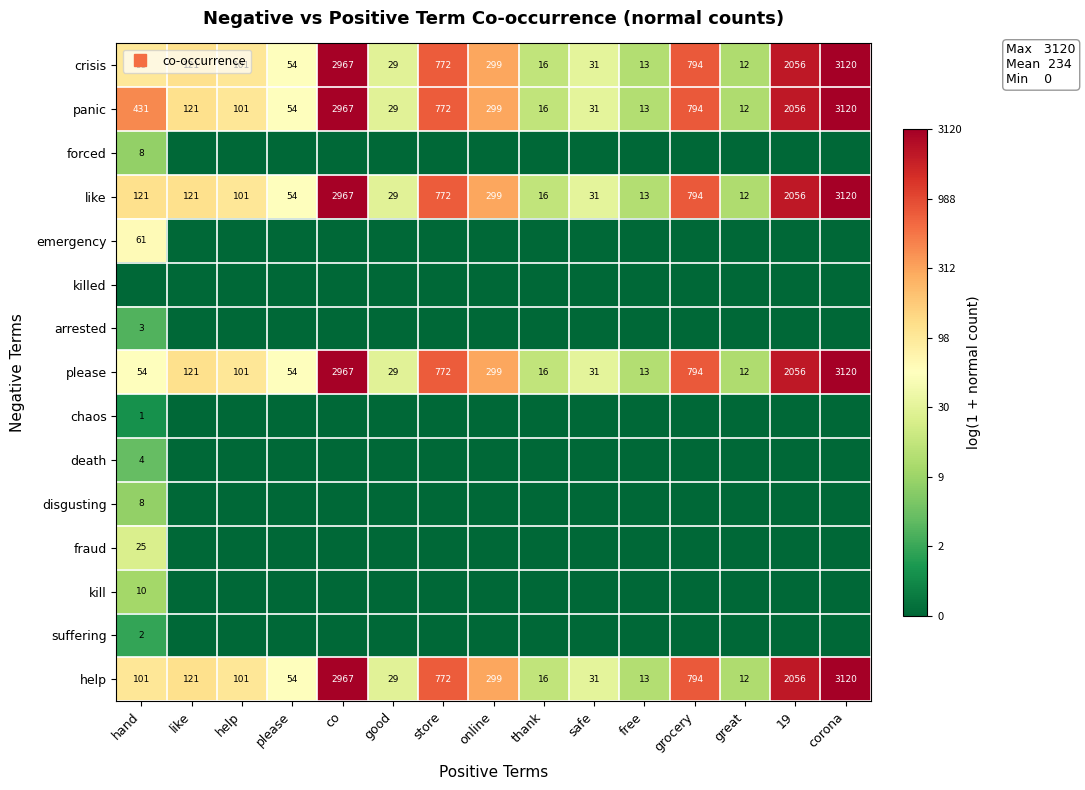

What is the sum of all please values?

75.1